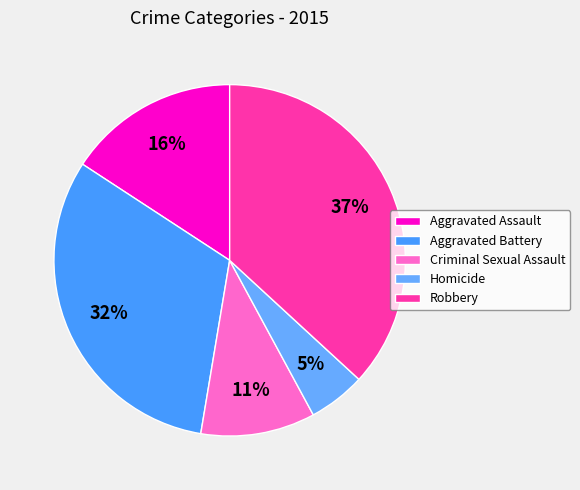

Is Aggravated Battery the majority of the pie?

No